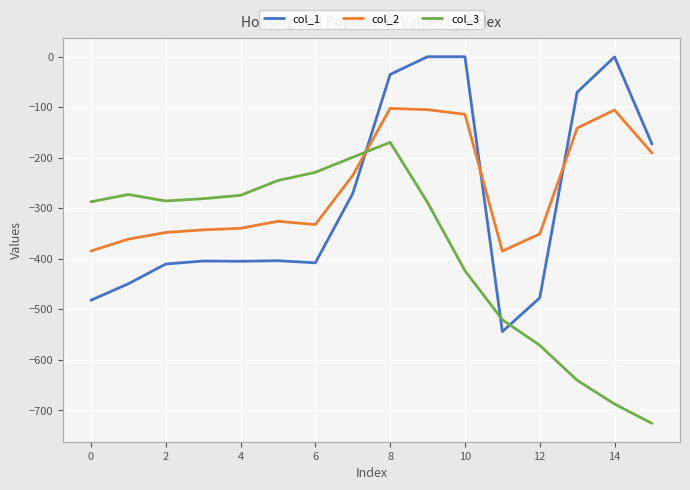

In col_3, how many points are lower than both neighbors (excluding endpoints)?

1